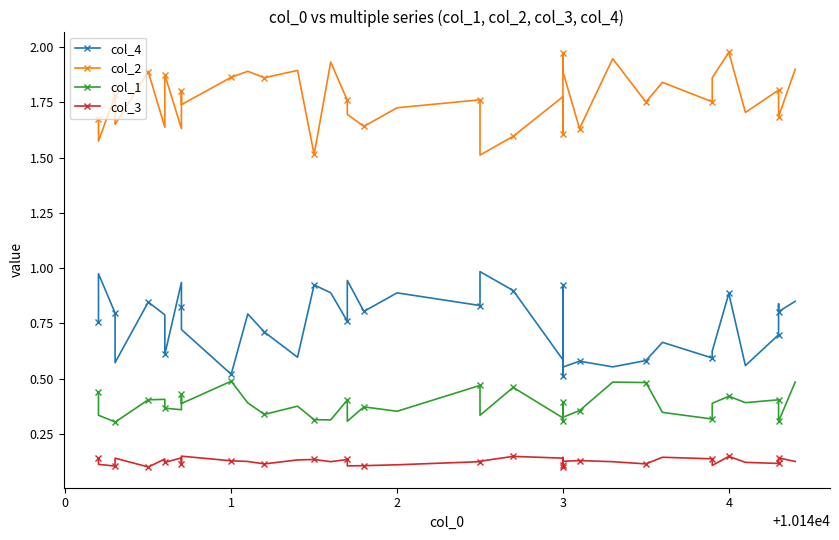

How many col_3 values are between 0 and 1?

40